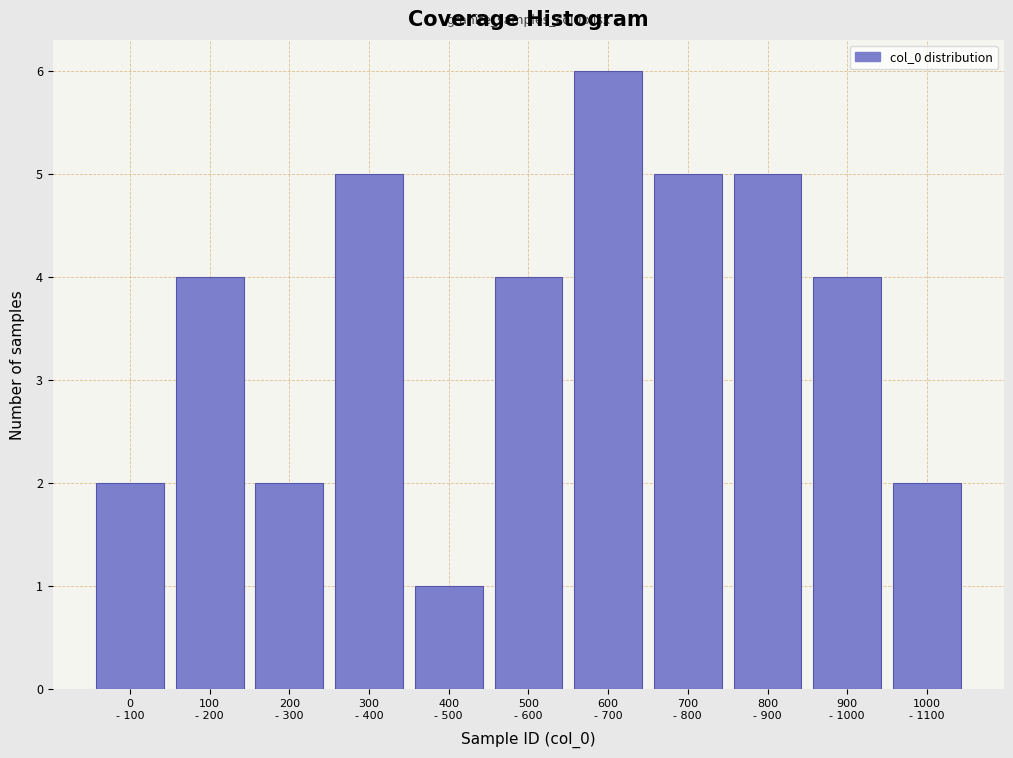

Reading left to right, what are all the values shown in this chart?

2	4	2	5	1	4	6	5	5	4	2